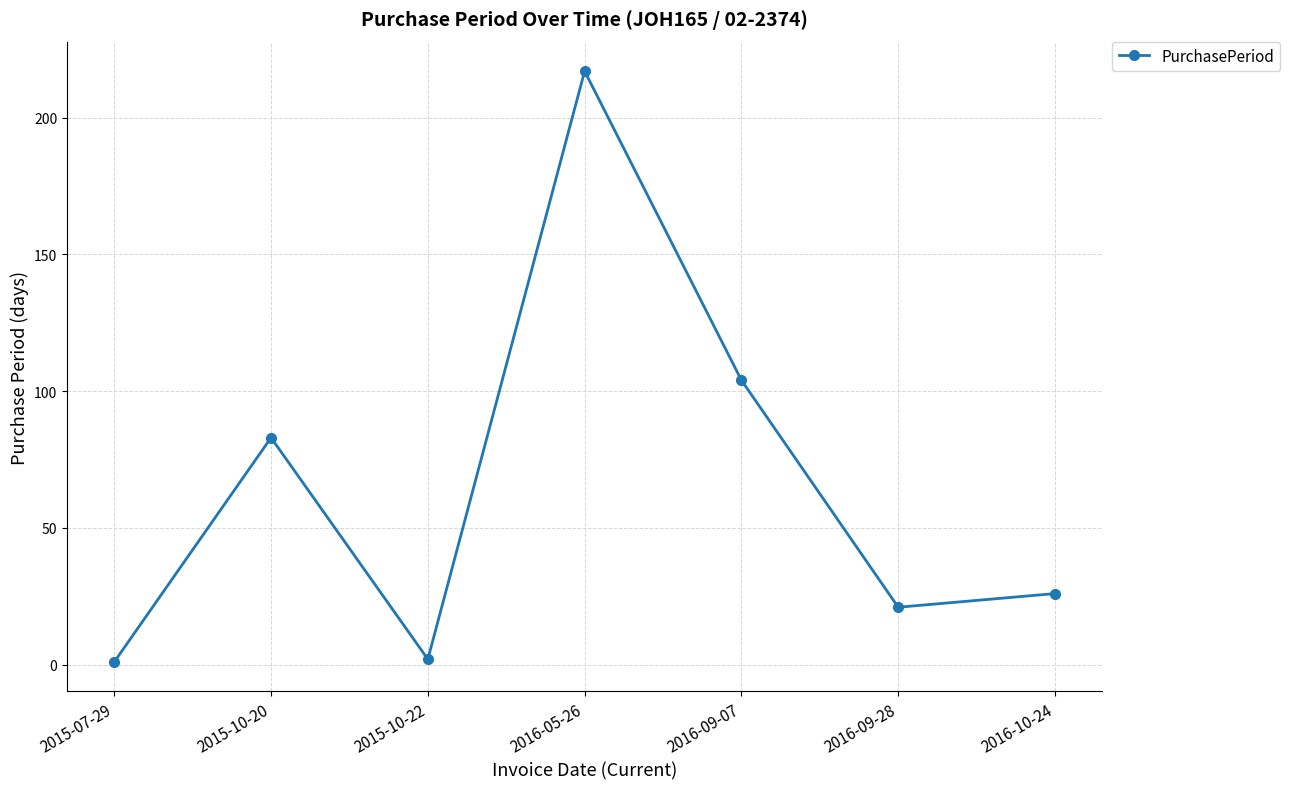

At which category does the chart reach its peak across all series?

2016-05-26